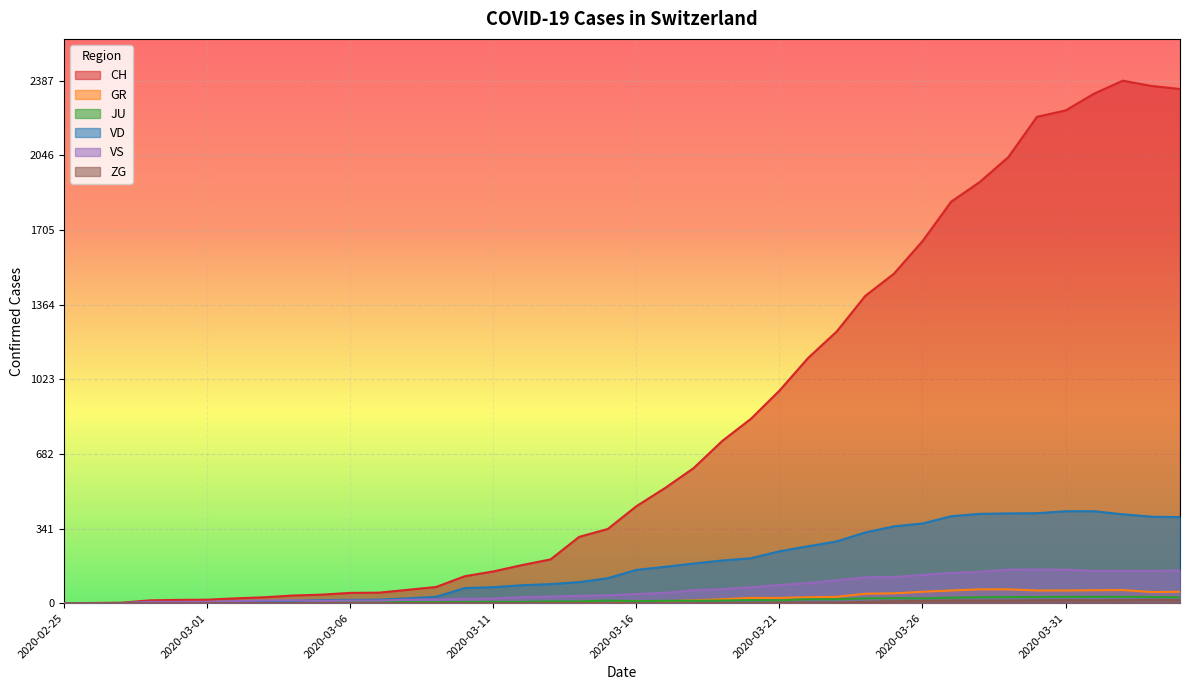

Which series changed the most between 2020-02-29 and 2020-03-04?

CH